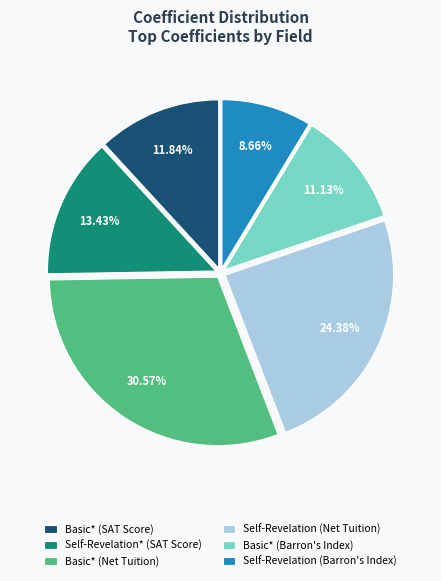

What percentage is NOT represented by Basic* (Barron's Index)?

88.9%